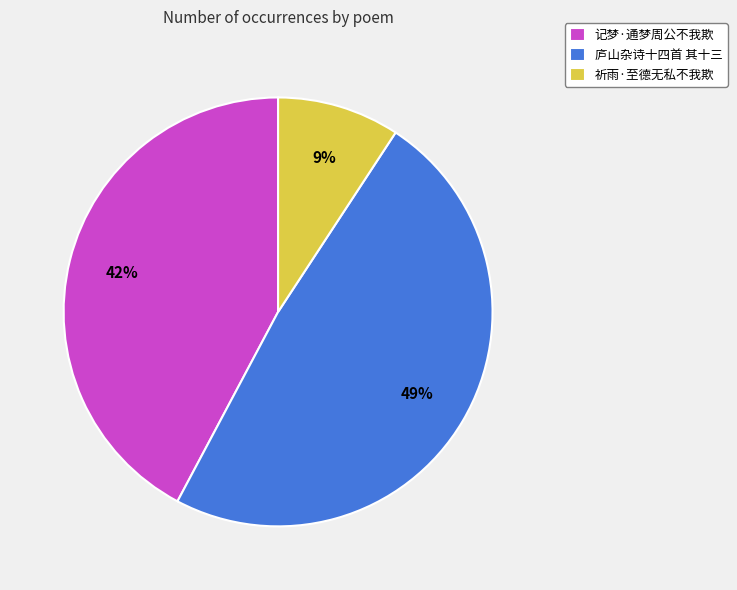

Between 记梦·通梦周公不我欺 and 庐山杂诗十四首 其十三, which is larger?

庐山杂诗十四首 其十三